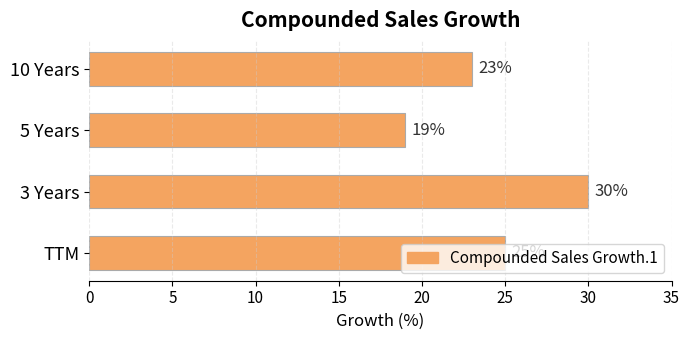

Does the chart contain stacked bars?

No